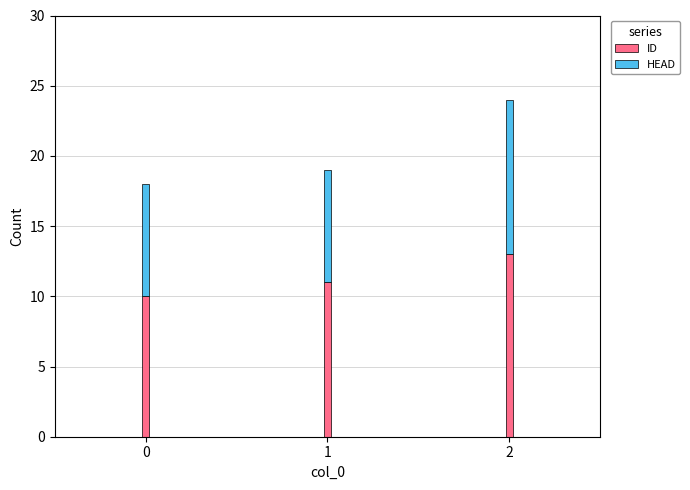

List the labels in order of ID value, smallest first.

0, 1, 2